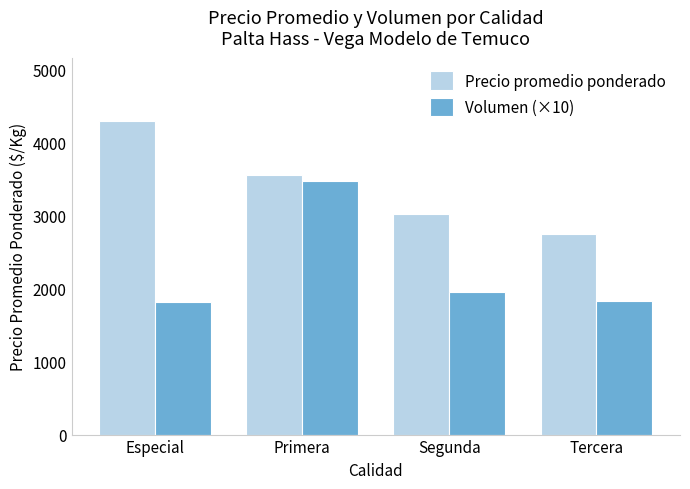

At which category does the chart reach its peak across all series?

Especial